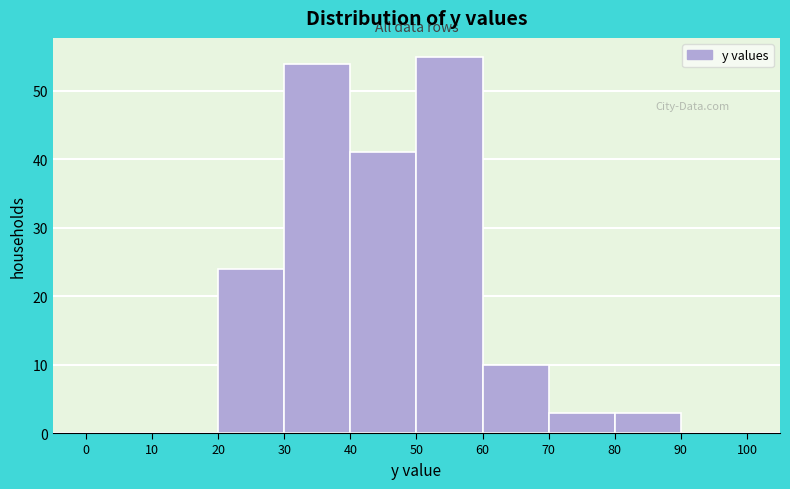

Which range on the x-axis has the tallest bar?

50 to 60